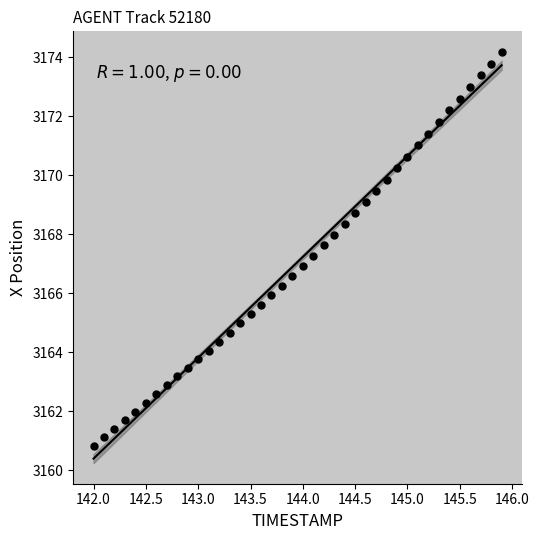

What is the range of X values (max minus min)?

3.9